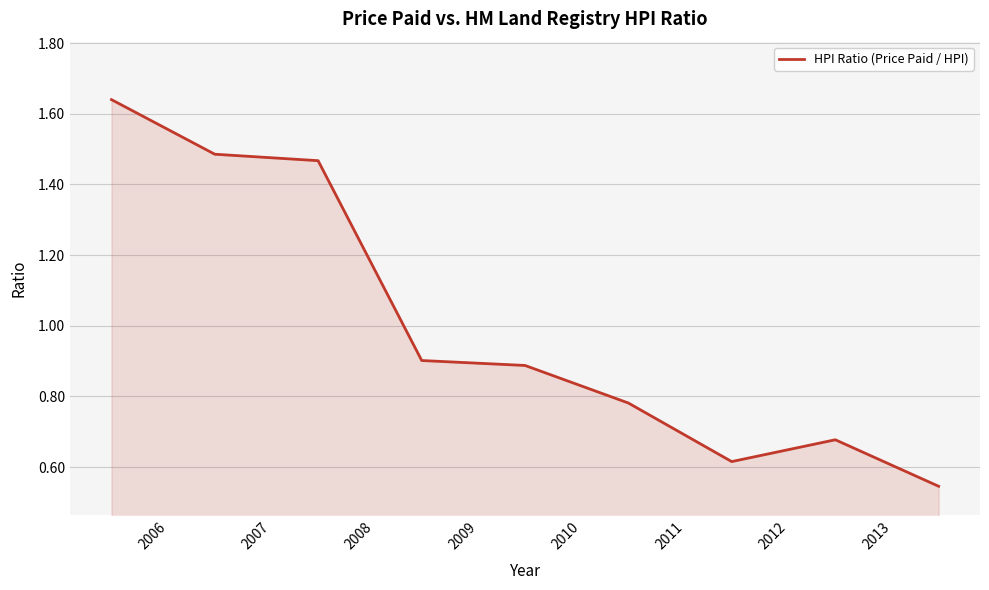

What is the difference between the maximum and minimum values?

1.1